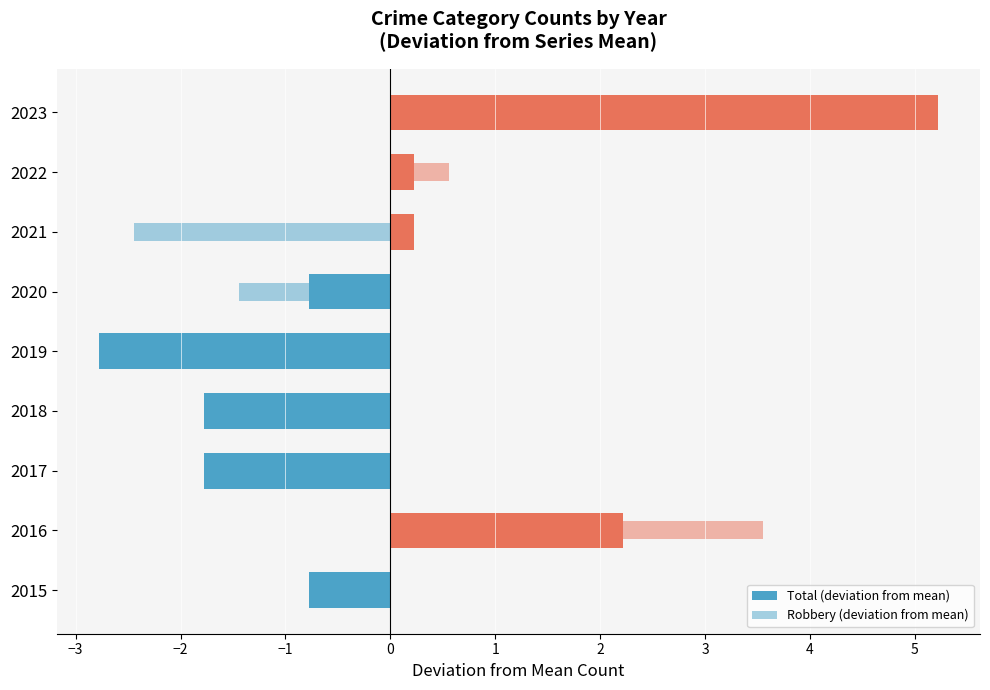

How many categories are shown in the chart?

9